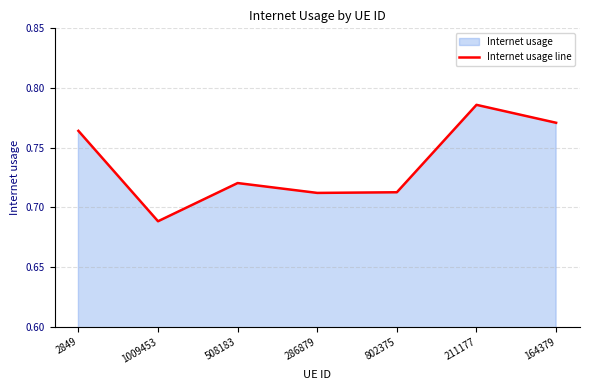

How many categories are shown in the chart?

7